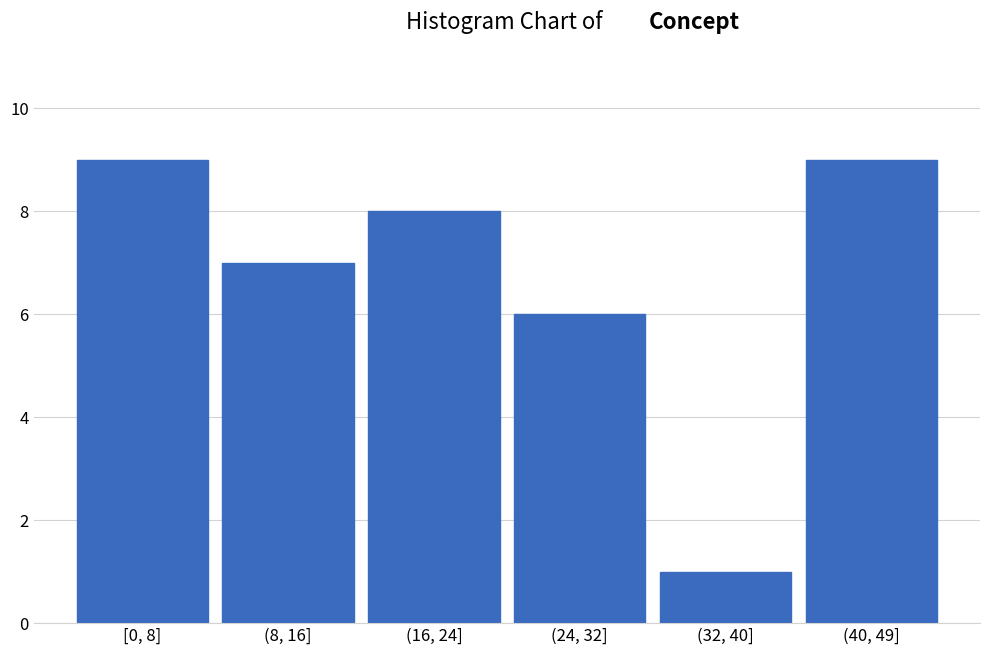

Reading left to right, list all the values displayed in this chart.

[0, 8]=9	(8, 16]=7	(16, 24]=8	(24, 32]=6	(32, 40]=1	(40, 49]=9